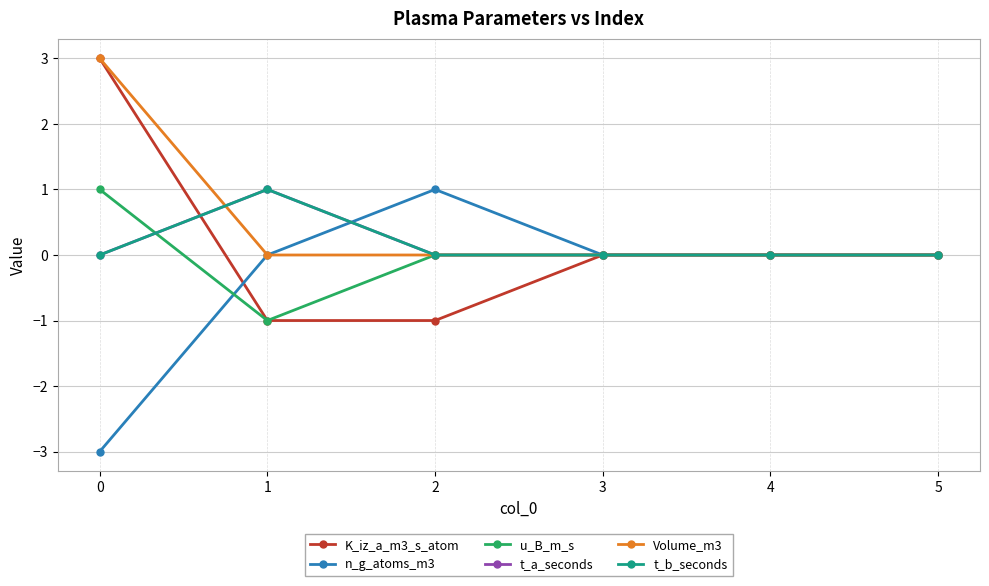

Reading left to right, what are all the values shown in this chart?

K_iz_a_m3_s_atom: 0=3	1=-1	2=-1	3=0	4=0	5=0
n_g_atoms_m3: 0=-3	1=0	2=1	3=0	4=0	5=0
u_B_m_s: 0=1	1=-1	2=0	3=0	4=0	5=0
t_a_seconds: 0=0	1=1	2=0	3=0	4=0	5=0
Volume_m3: 0=3	1=0	2=0	3=0	4=0	5=0
t_b_seconds: 0=0	1=1	2=0	3=0	4=0	5=0